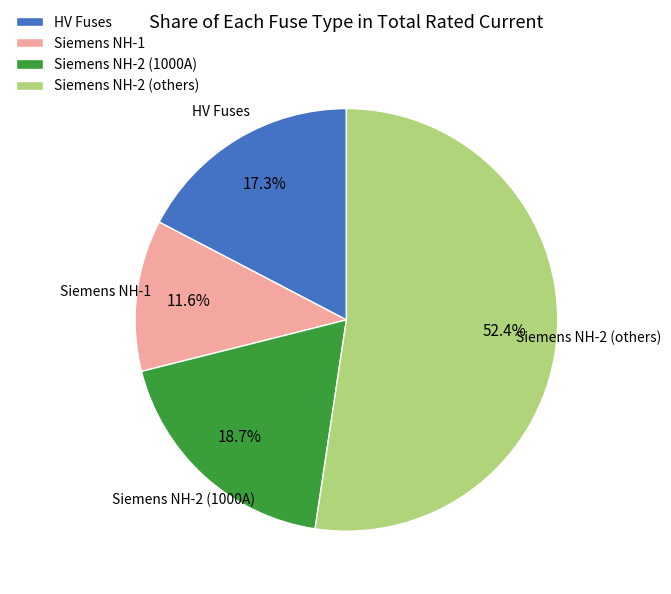

Approximately how many times larger is the value at Siemens NH-2 (others) compared to Siemens NH-2 (1000A)?

2.8